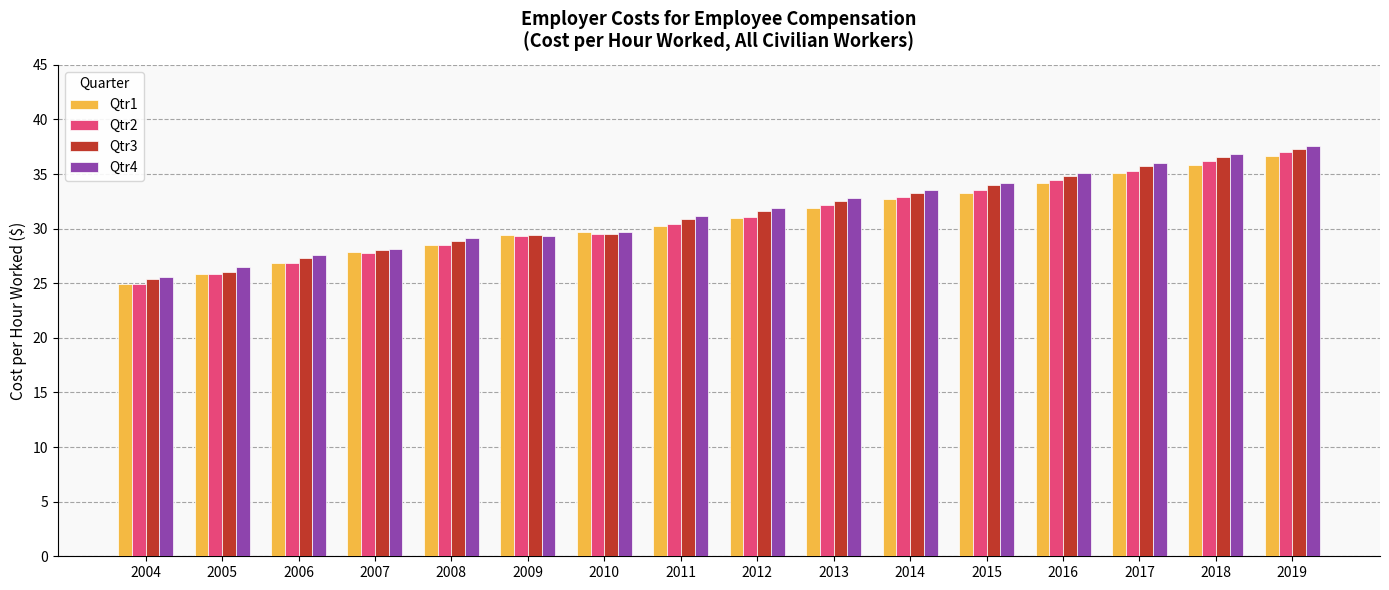

What is the total value across all series at 2015?

135.0